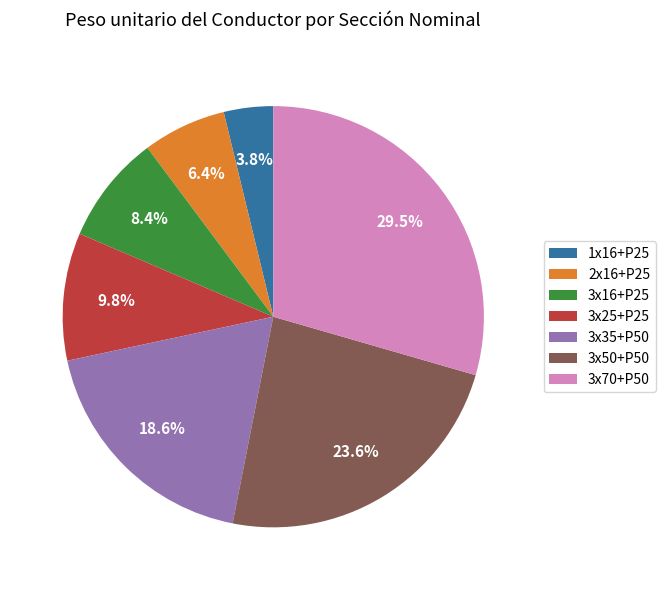

To the nearest percent, what is the average slice percentage?

14%